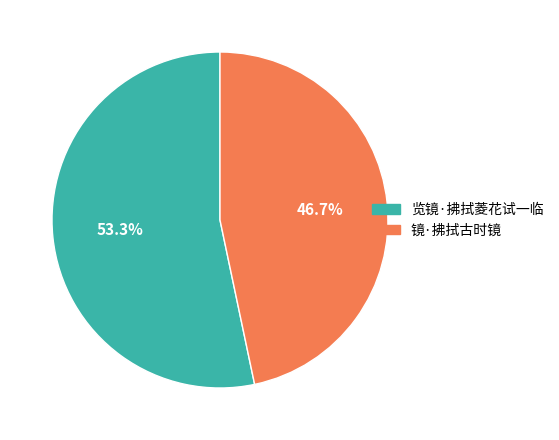

Which slice is the smallest?

镜·拂拭古时镜